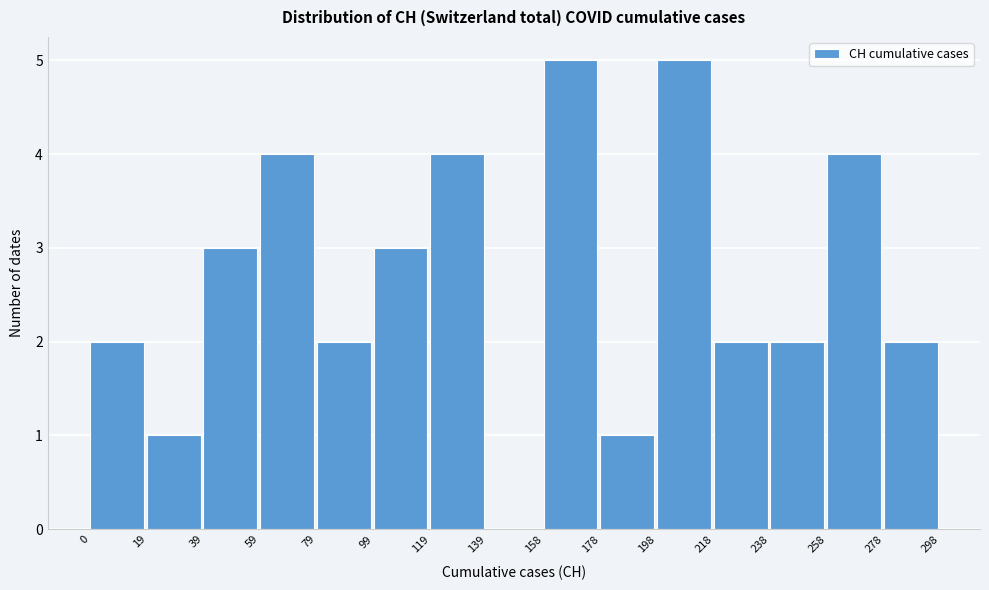

Reading left to right, transcribe this chart: for each bar, give the range it covers on the x-axis and its height. The values are not printed on the chart, so give them approximately, as read against the axis.

0 to 19: 2
19 to 39: 1
39 to 59: 3
59 to 79: 4
79 to 99: 2
99 to 119: 3
119 to 139: 4
139 to 158: 0
158 to 178: 5
178 to 198: 1
198 to 218: 5
218 to 238: 2
238 to 258: 2
258 to 278: 4
278 to 298: 2